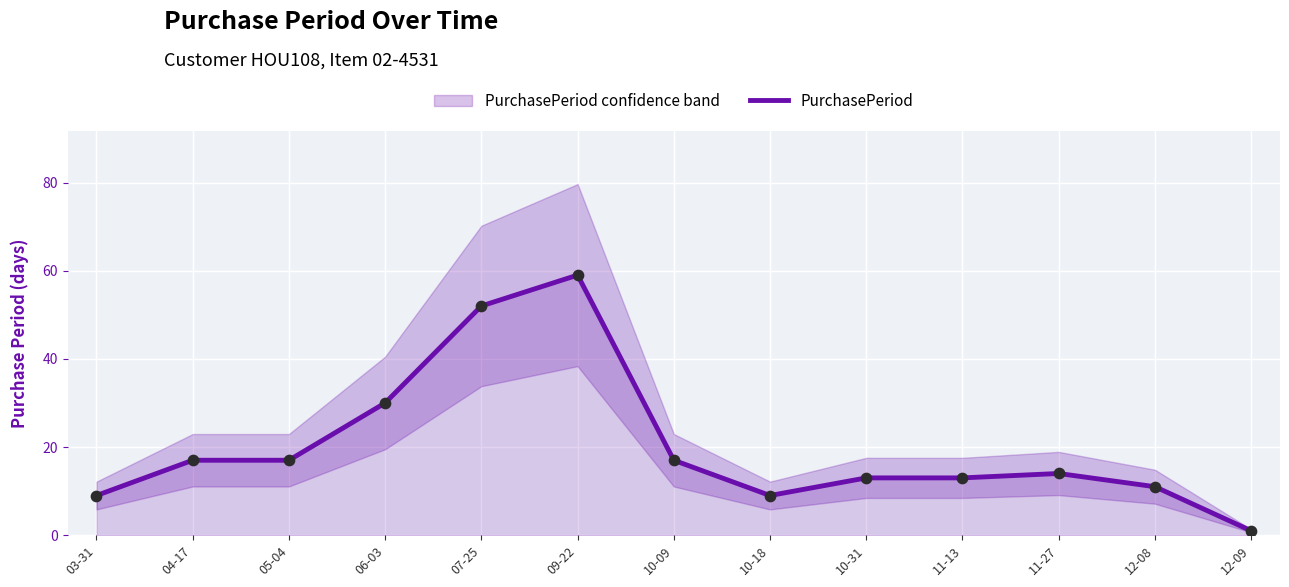

What is the ratio of the value at 10-31 to the value at 10-18?

1.4